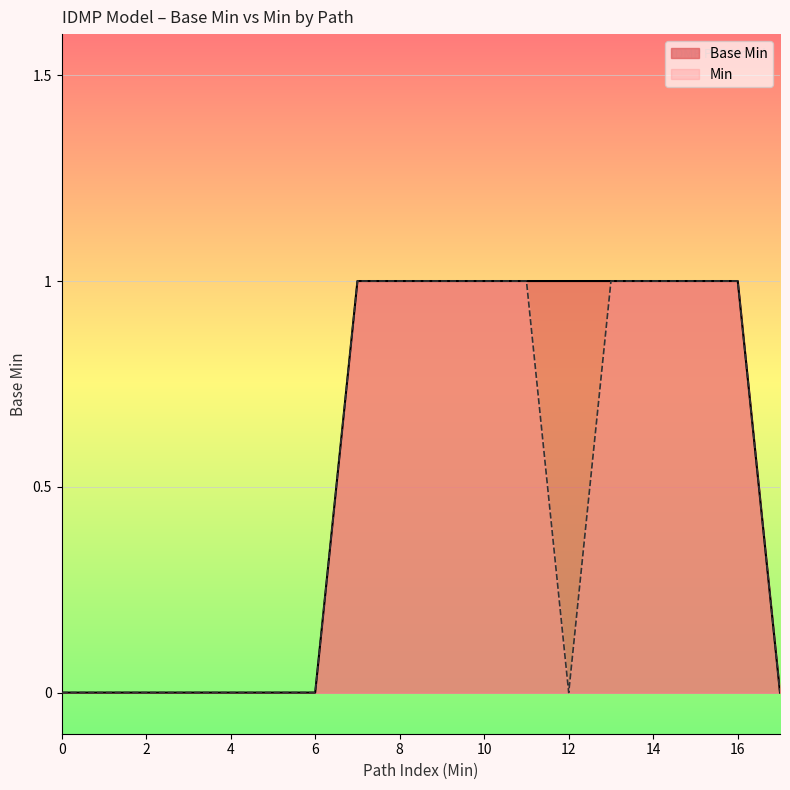

Is it true that Base Min equals 1 at 8?

True